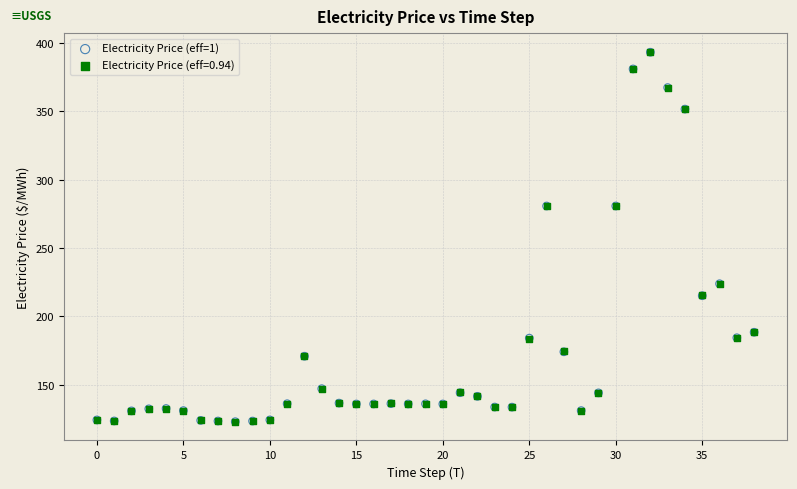

What are all the series names shown in the legend?

Electricity Price (eff=1), Electricity Price (eff=0.94)